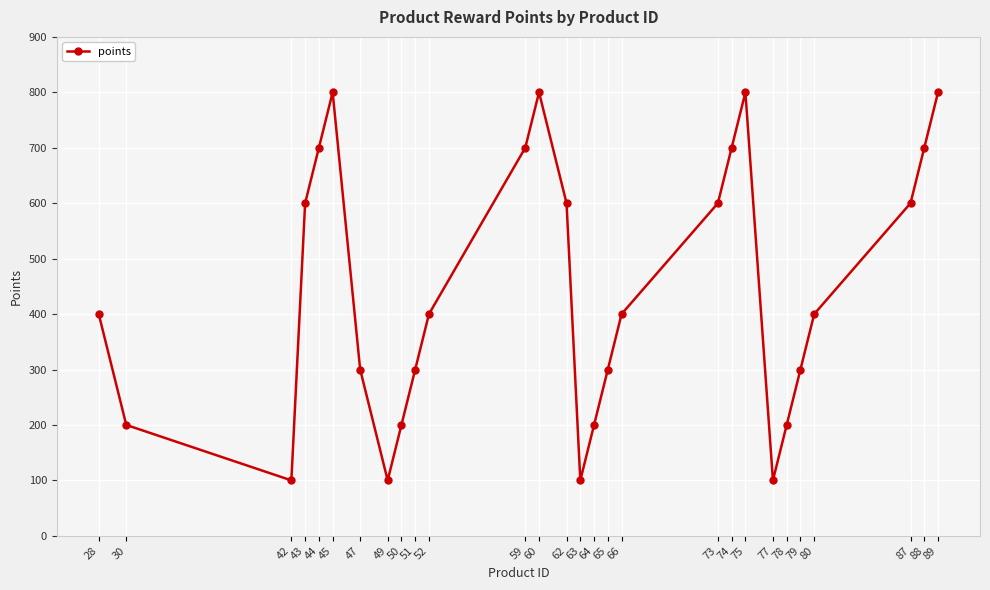

How many points are higher than both their immediate neighbors (excluding endpoints)?

3